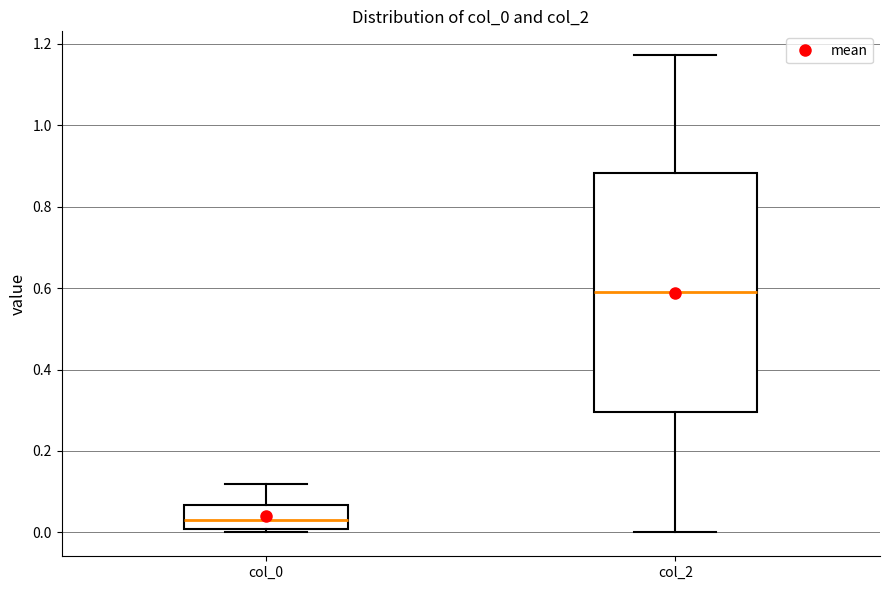

Which box is the tallest, from its lower edge to its upper edge?

col_2